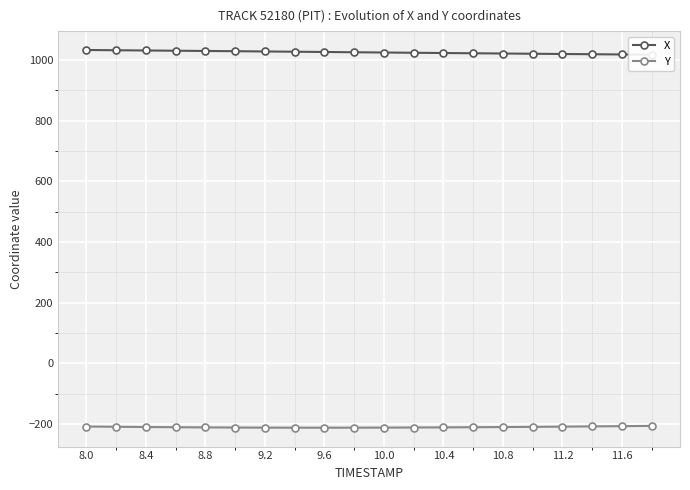

Reading left to right, list all the values displayed in this chart.

X: 1032.5	1031.7	1030.9	1030.1	1029.3	1028.5	1027.7	1026.8	1026.0	1025.1	1024.2	1023.4	1022.6	1021.7	1020.9	1020.1	1019.4	1018.6	1017.8	1017.0
Y: -208.4	-209.3	-210.1	-210.8	-211.4	-211.8	-212.1	-212.3	-212.3	-212.2	-212.0	-211.7	-211.3	-210.8	-210.2	-209.6	-208.8	-208.1	-207.2	-206.4